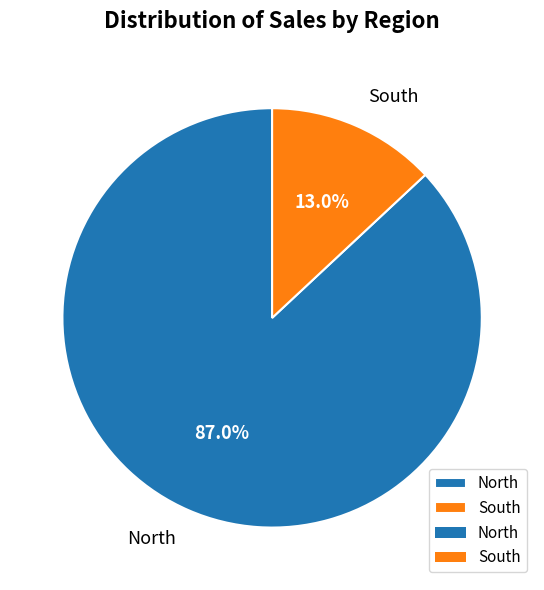

Count the number of slices in the pie.

2